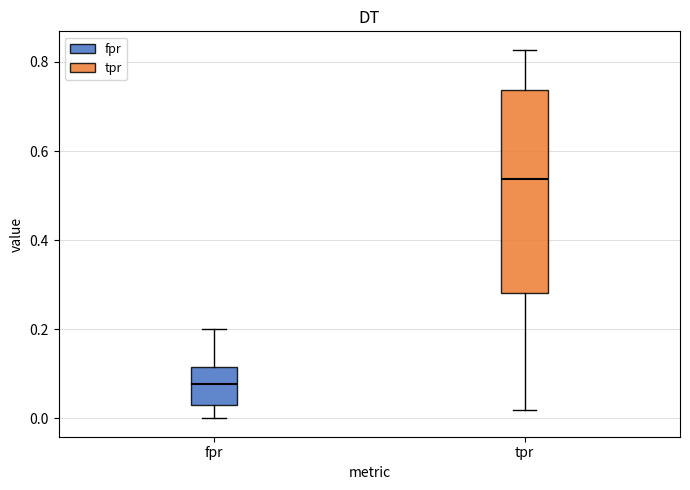

Comparing the boxes themselves (not the whiskers), which one is the tallest?

tpr